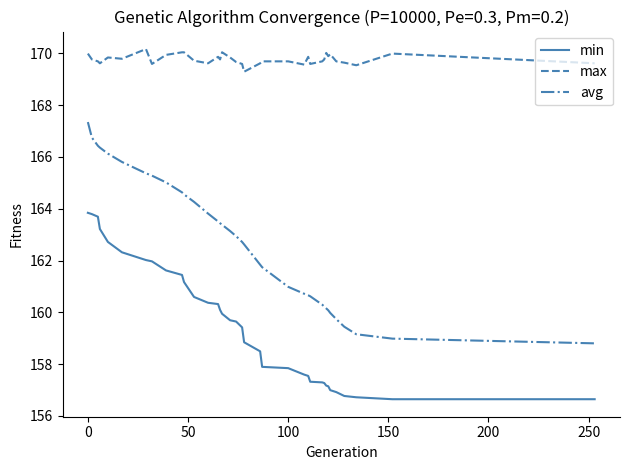

True or false: min and max cross at least once.

False